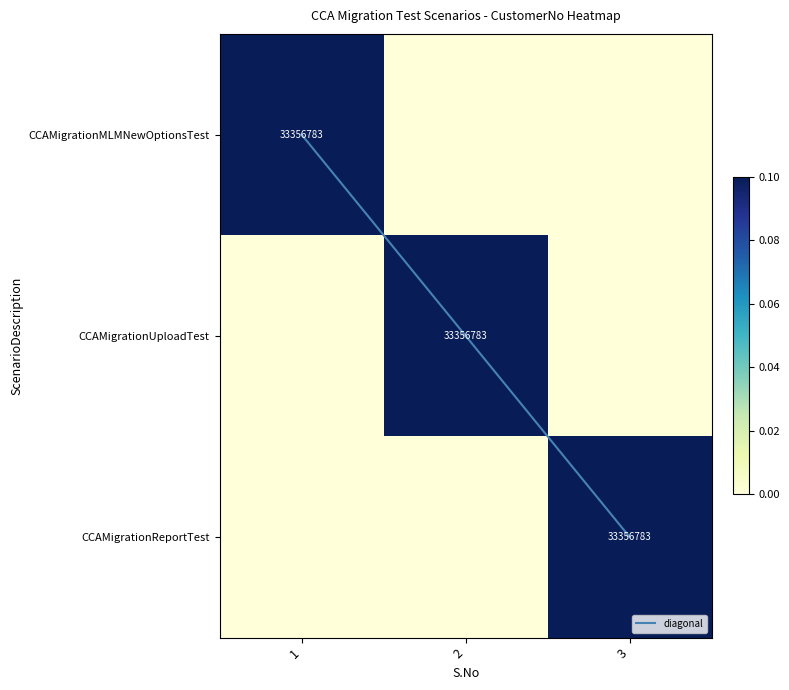

Between 1 and 2, which is larger?

2